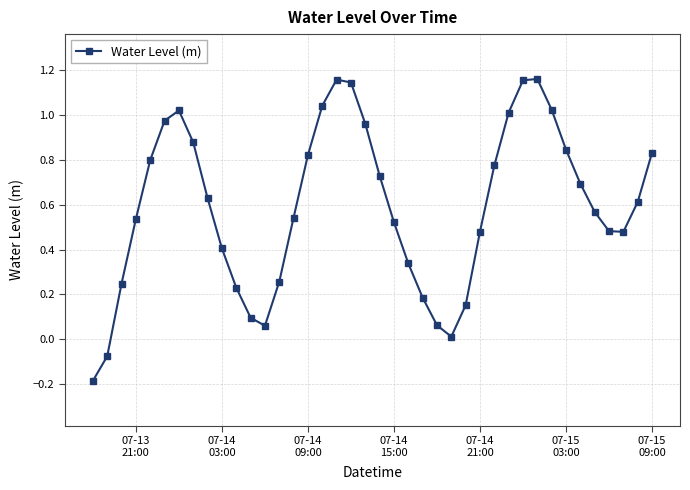

How many interior local valleys (lower than both neighbors) does the data have?

3